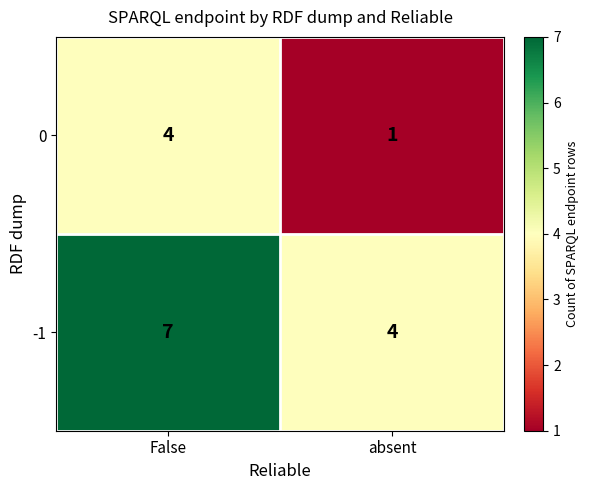

What is the difference between the highest and lowest values at False?

3